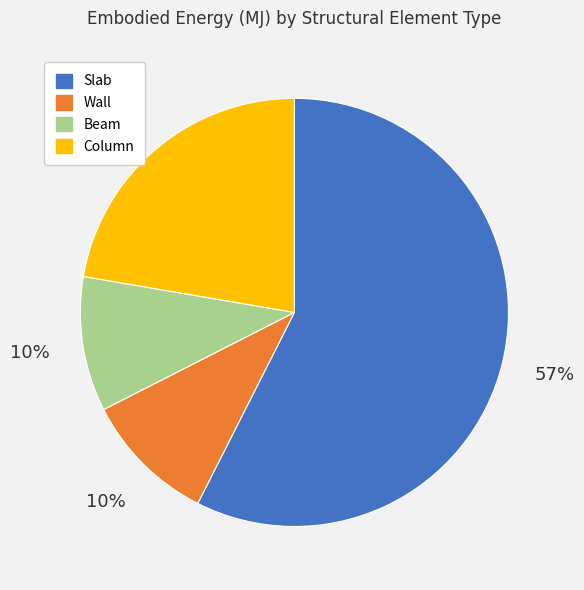

What is the majority slice?

Slab